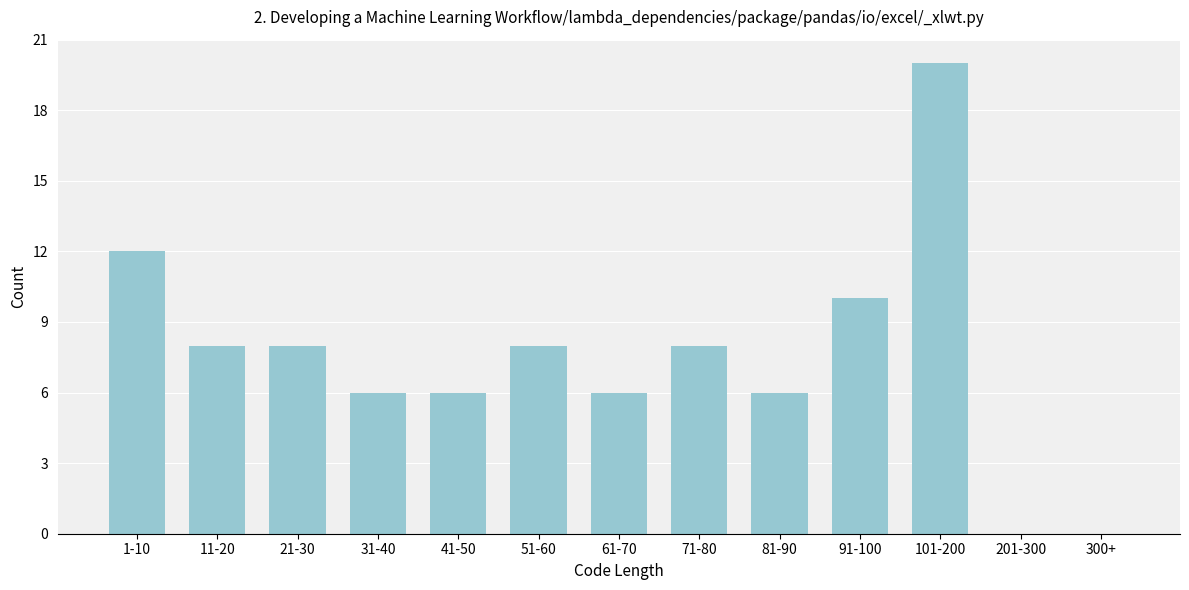

Reading right to left, extract all data points from this chart.

300+=0	201-300=0	101-200=20	91-100=10	81-90=6	71-80=8	61-70=6	51-60=8	41-50=6	31-40=6	21-30=8	11-20=8	1-10=12